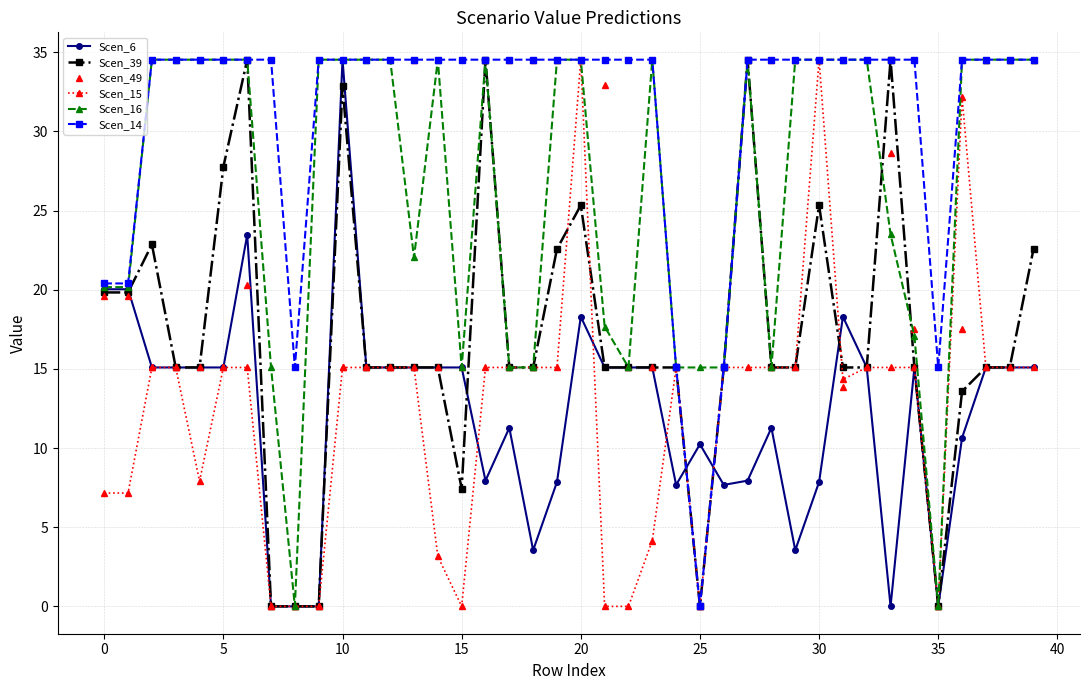

True or false: Scen_39 has more than 0 points higher than both neighbors.

True